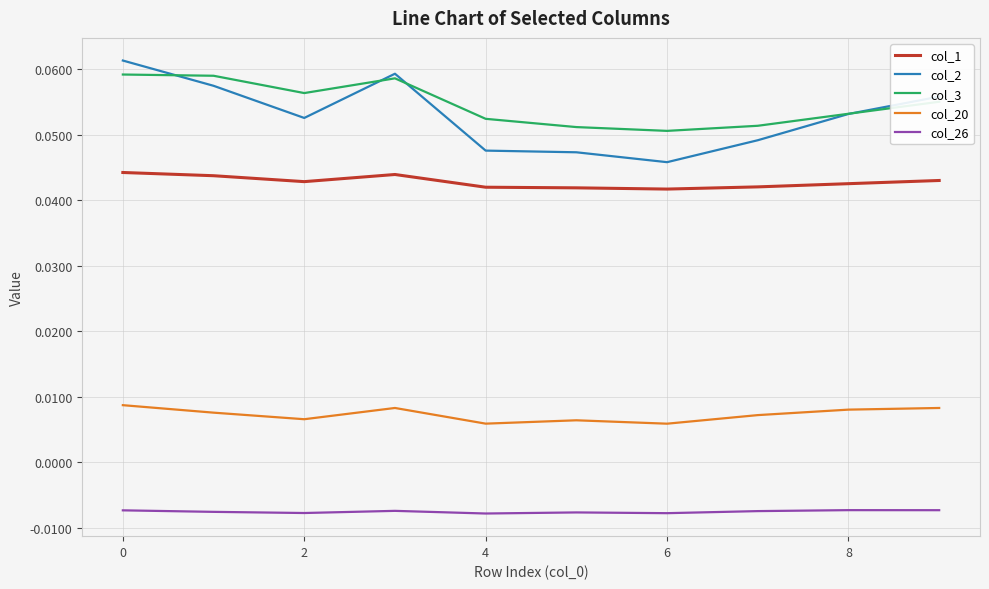

Which series has the largest range (max minus min)?

col_2